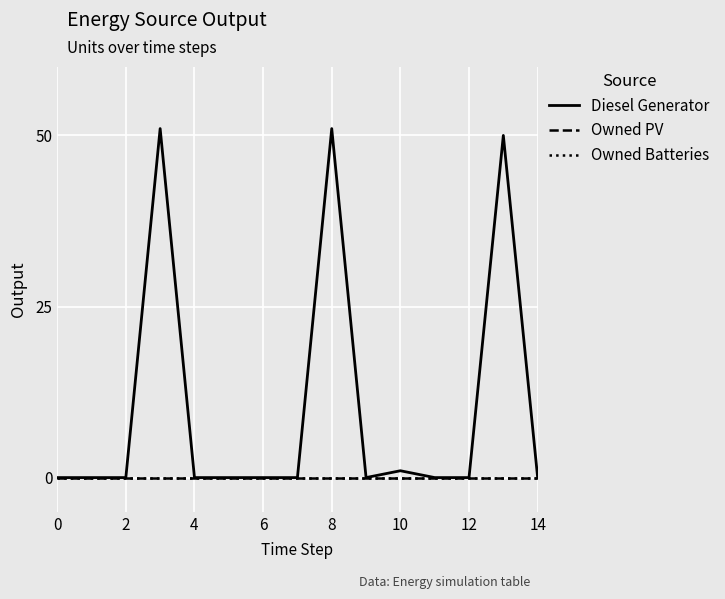

True or false: Diesel Generator and Owned PV intersect in this chart.

False